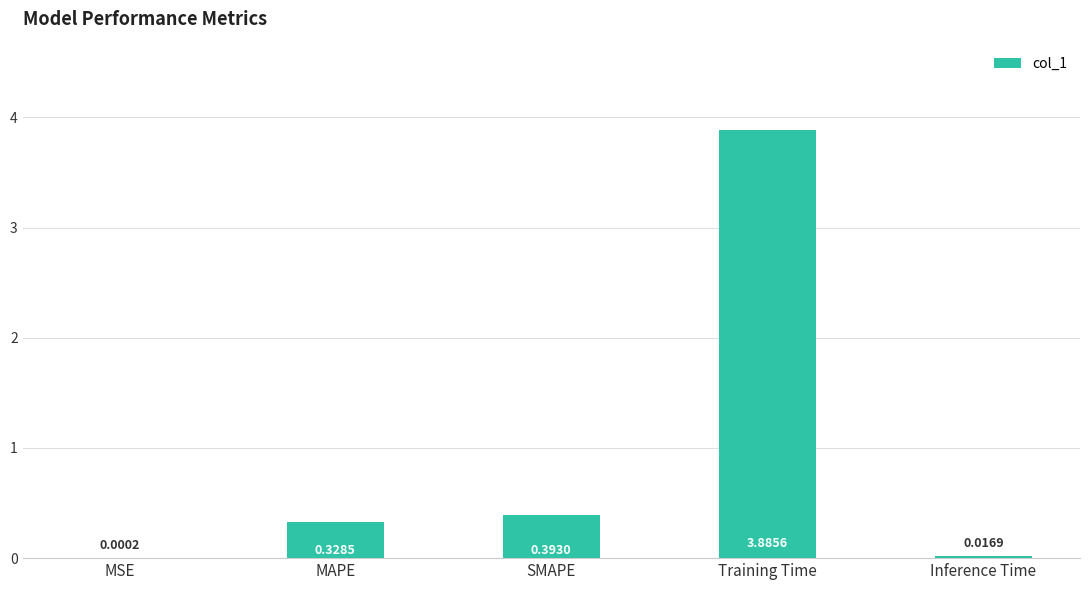

Which category has the highest value across all series?

Training Time